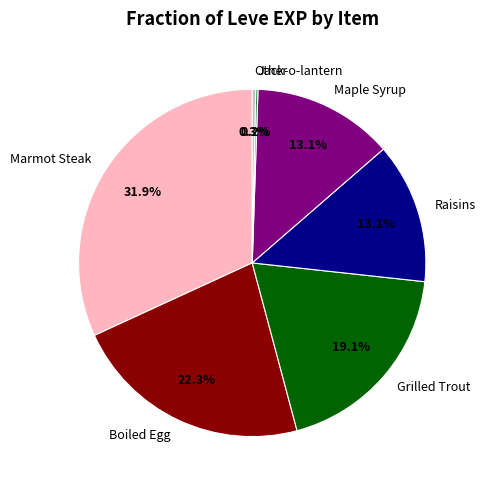

Is Marmot Steak the majority of the pie?

No